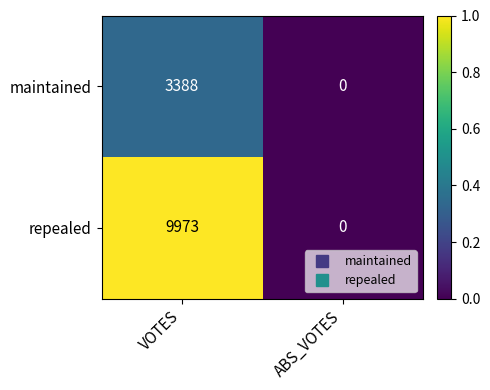

Reading left to right, what are all the values shown in this chart?

maintained: VOTES=3388	ABS_VOTES=0
repealed: VOTES=9973	ABS_VOTES=0